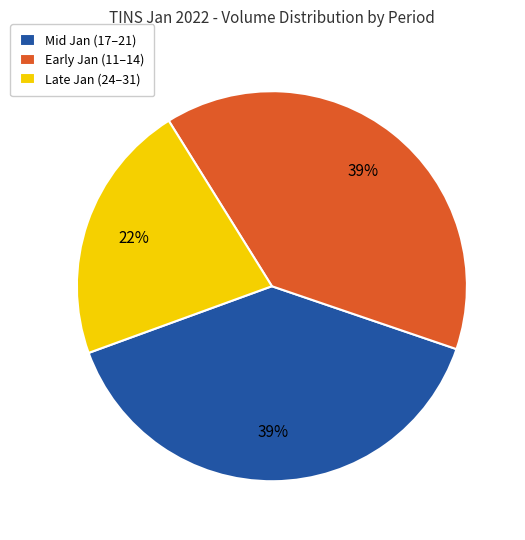

To the nearest percent, what is the difference between the Late Jan (24–31) and Early Jan (11–14) slice percentages?

17%